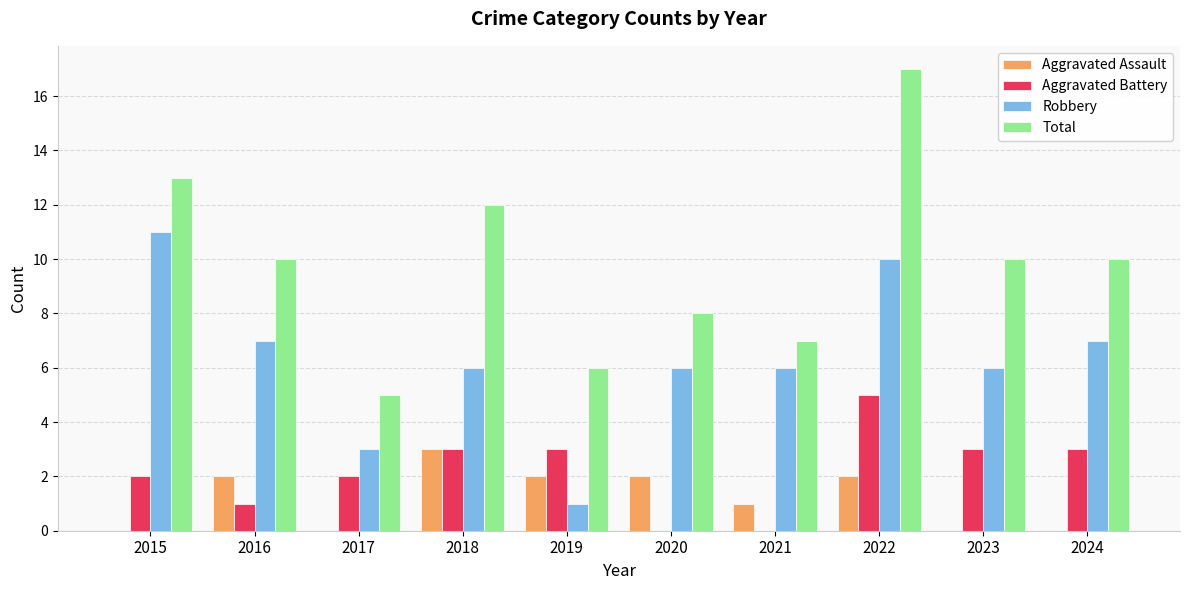

What is the approximate value of Total at 2023?

10